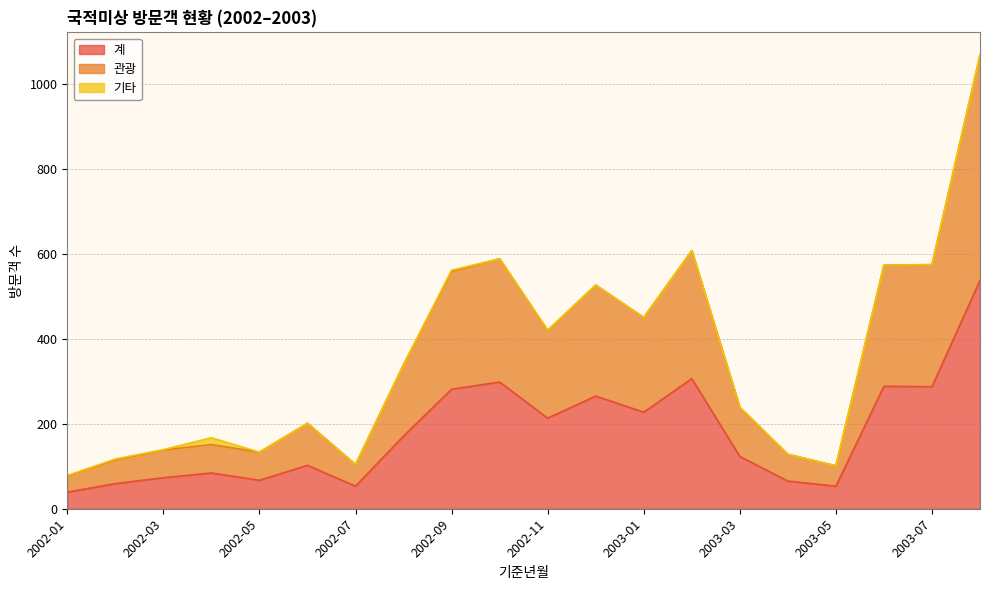

How many values in the 관광 series are below 339?

10